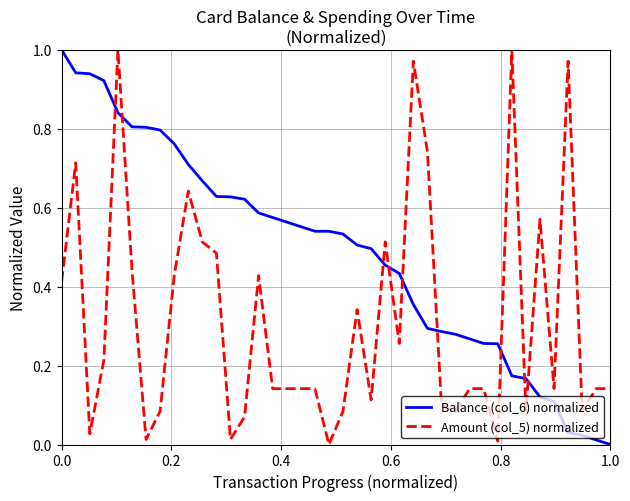

At how many categories does at least one series exceed 0?

40